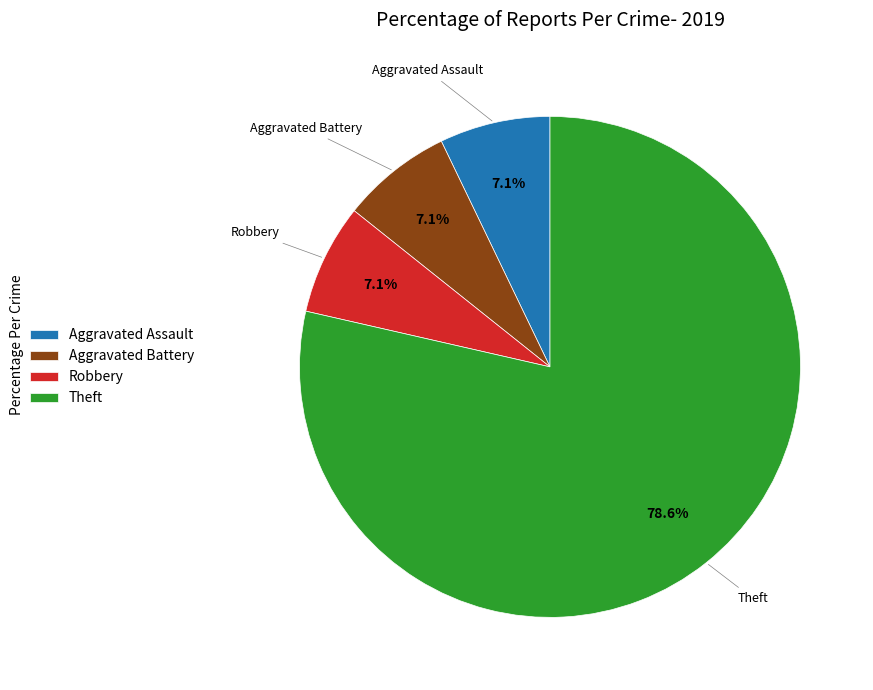

Combined, do Robbery and Aggravated Assault account for over 50%?

No